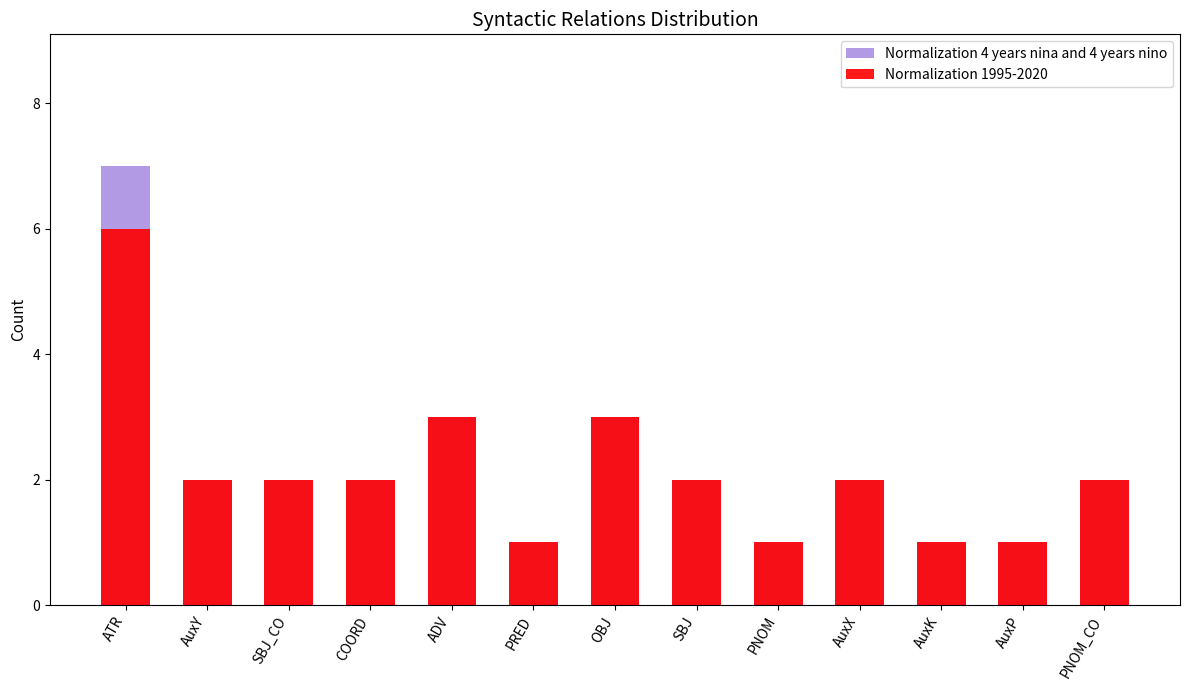

How many bars are there in each group?

2